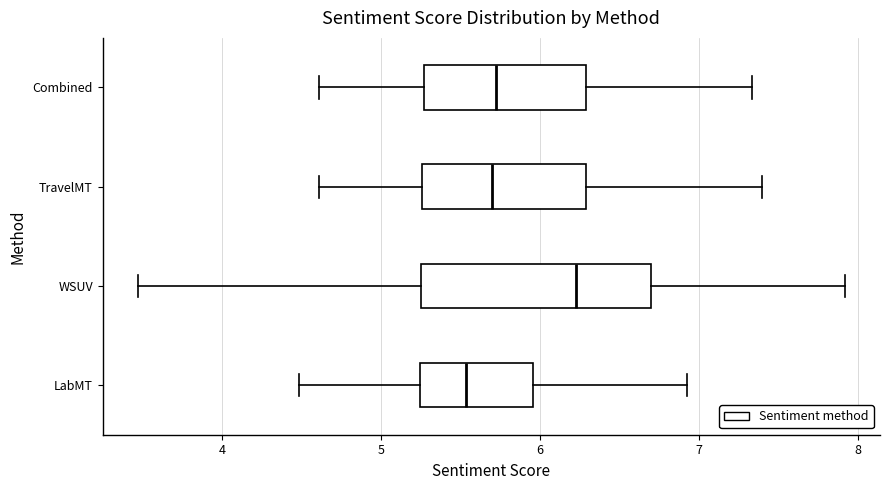

Where does the left whisker of the box for WSUV end on the x-axis? The values are not printed on the chart, so give them approximately, as read against the axis.

3.5